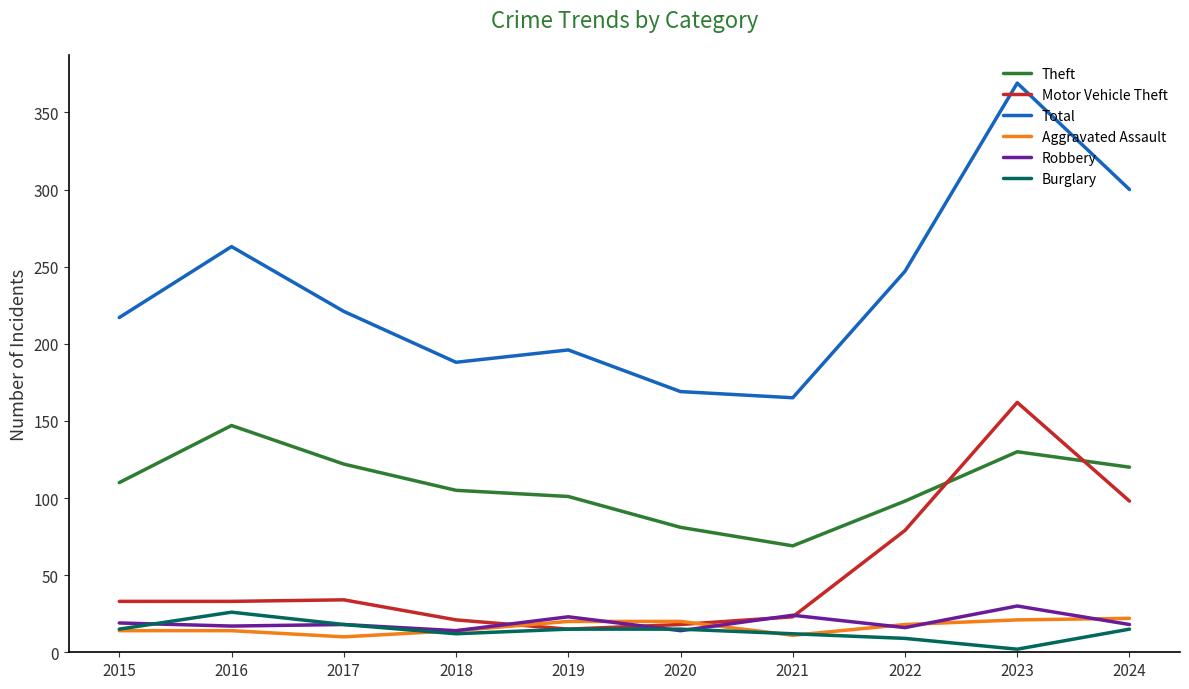

How many lines are shown in the chart?

6